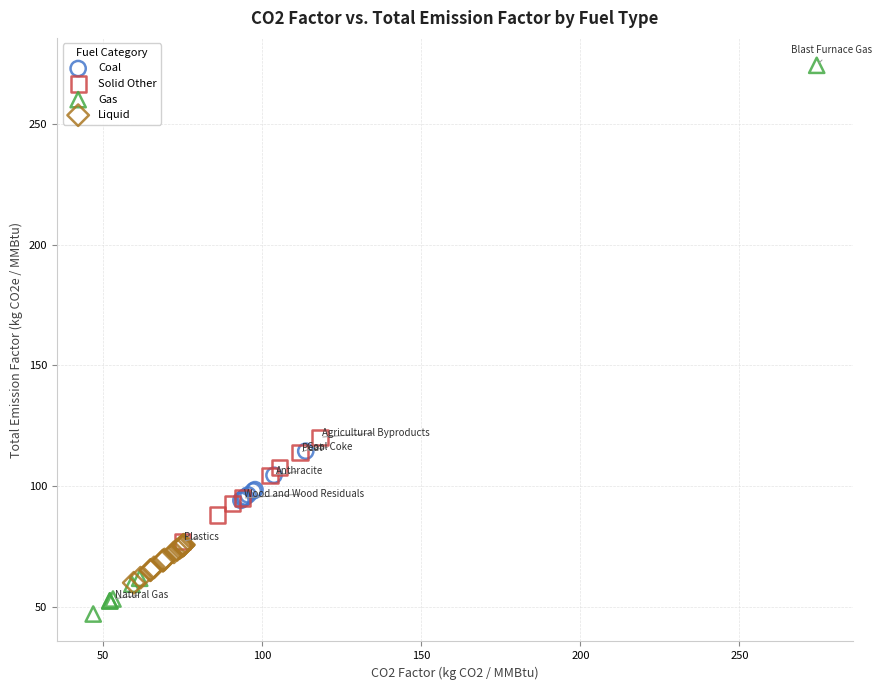

Which series has the widest spread of Y values?

Gas